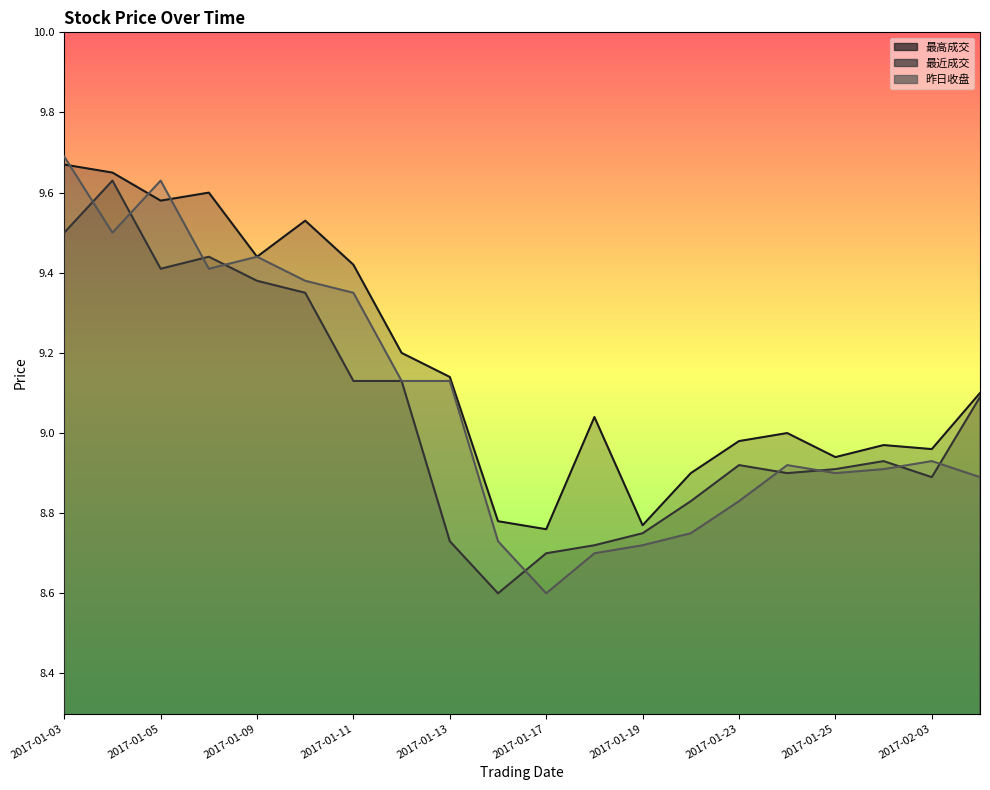

Between which two adjacent categories do 昨日收盘 and 最近成交 first intersect?

2017-01-03 and 2017-01-04